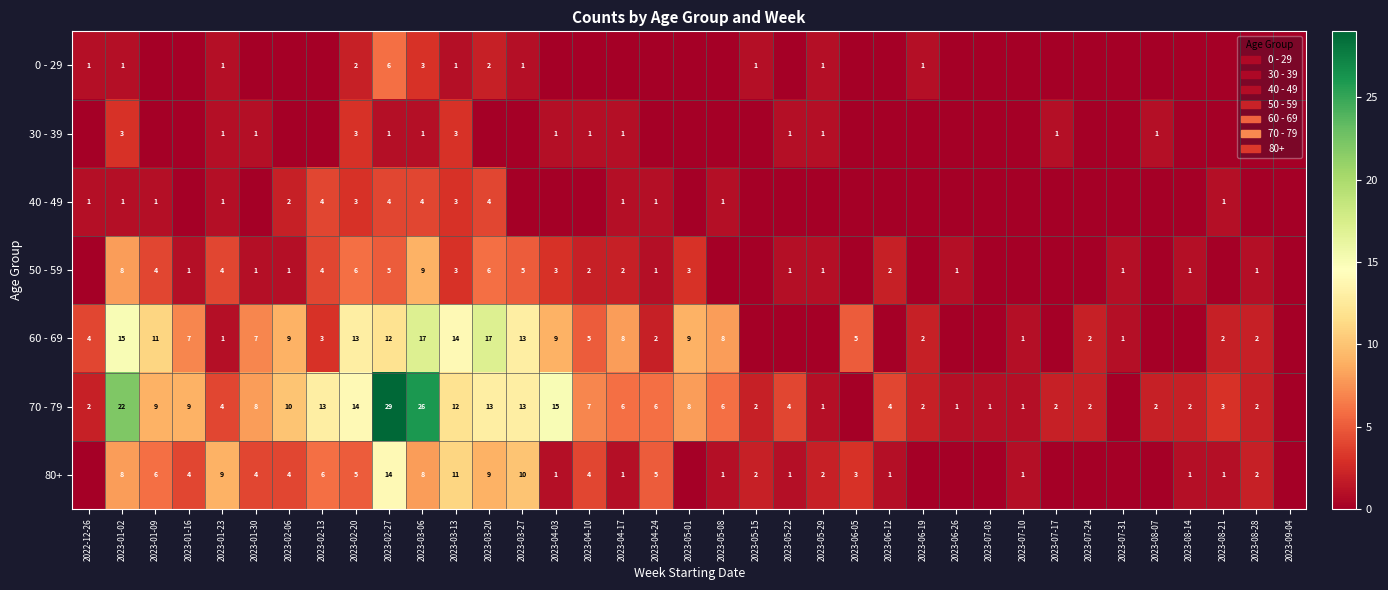

Is it true that 70 - 79 equals 4 at 2023-05-22?

True